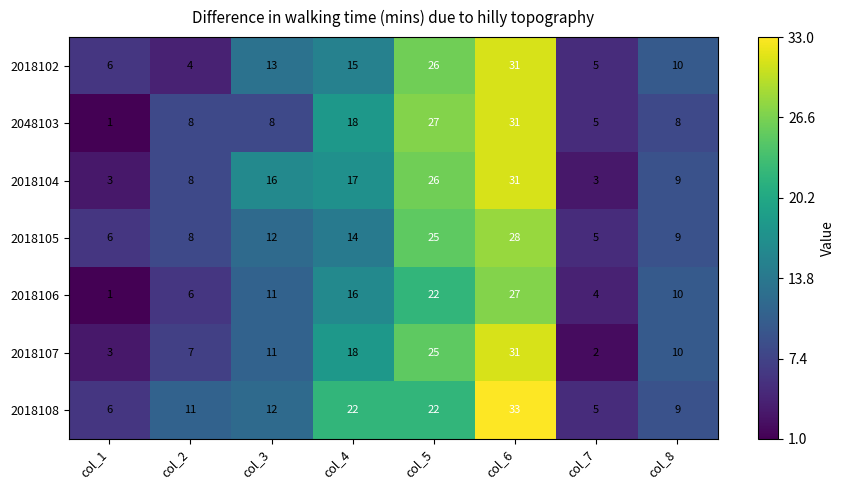

What is the sum of the 2018105 values at col_4 and col_2?

22